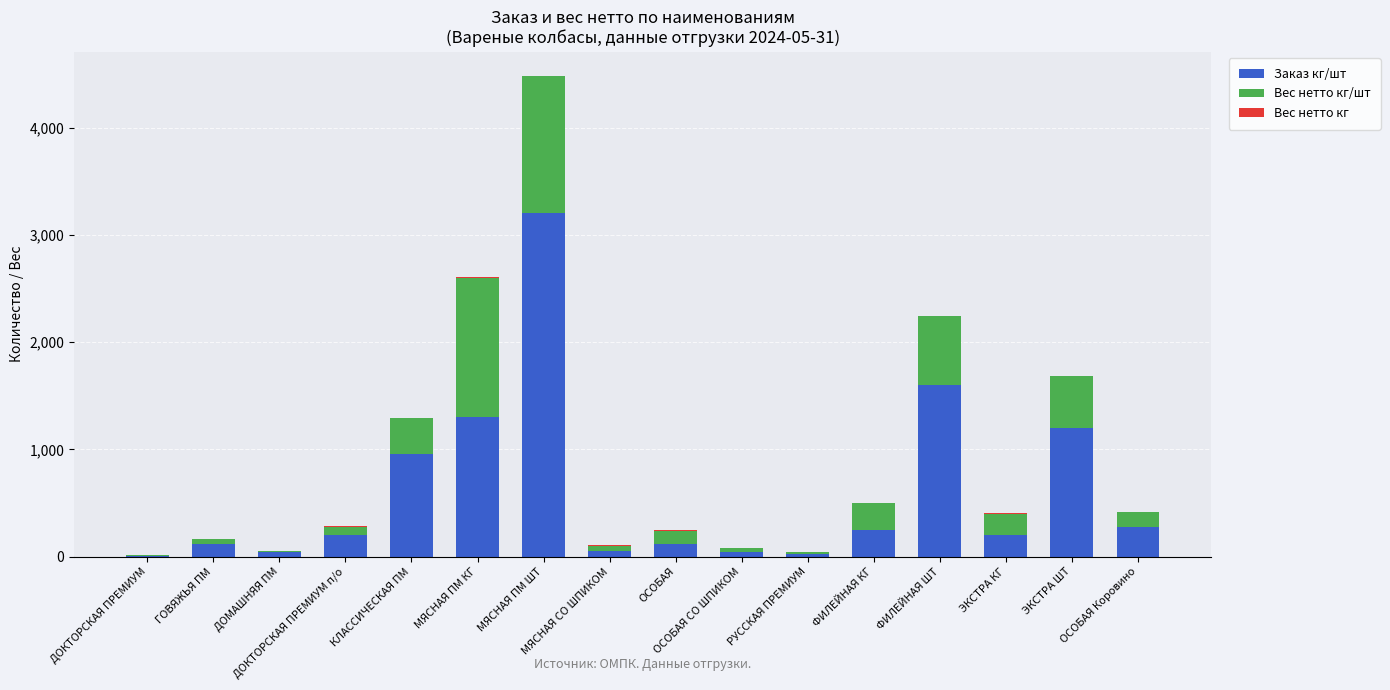

At which category is the sum across all series the highest?

МЯСНАЯ ПМ ШТ